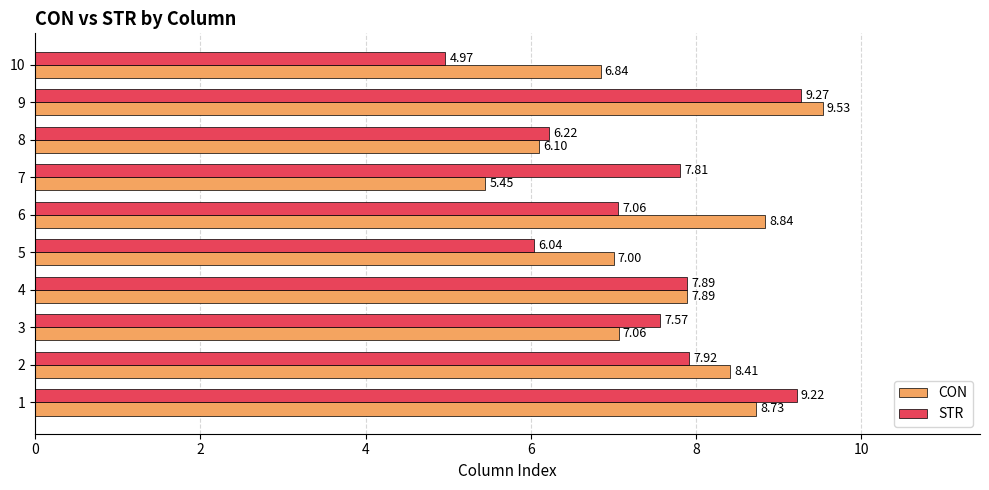

What is the difference between the second highest and second lowest values in the STR series?

3.2